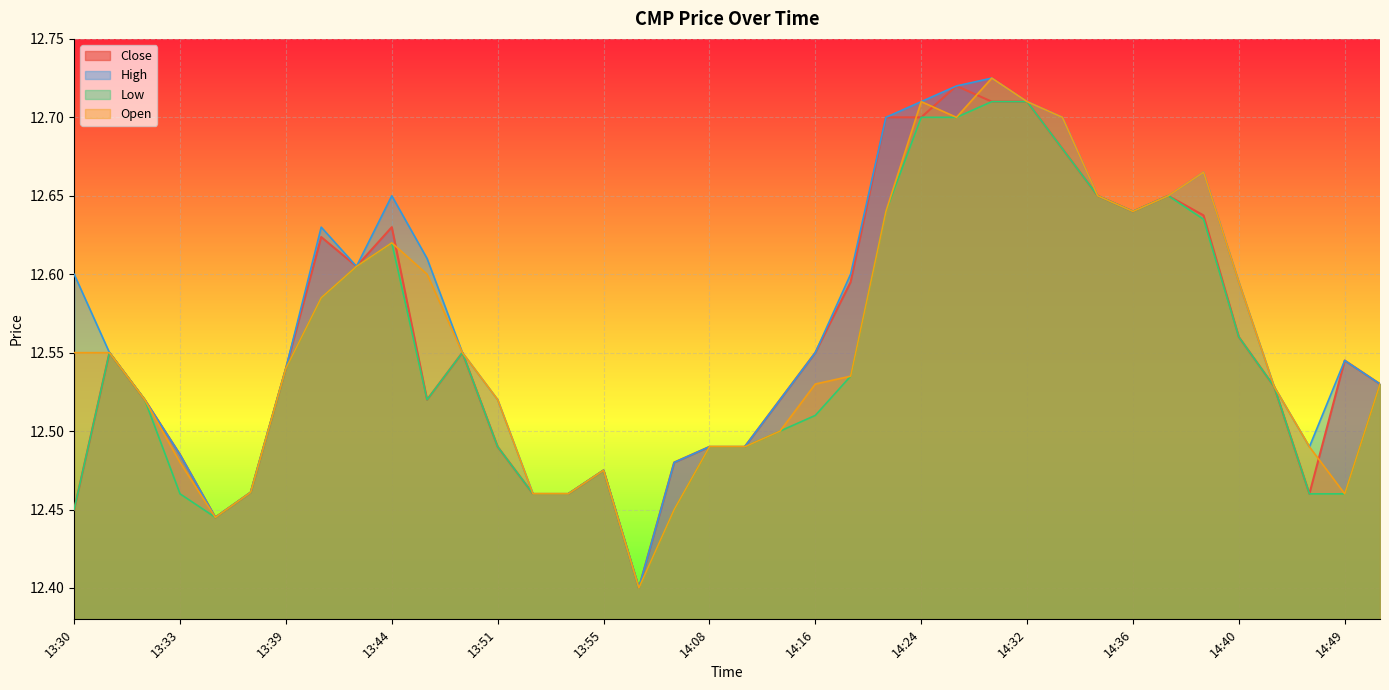

How many High values are between 12 and 13?

38